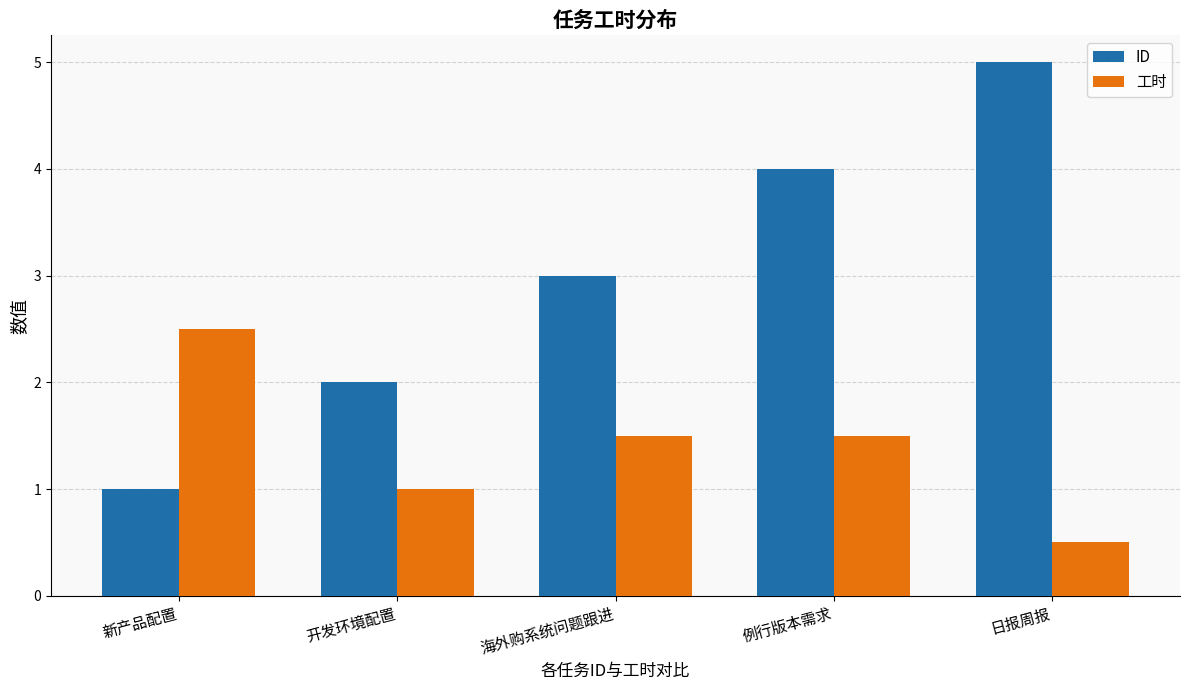

At which label is 工时 closest to 1?

开发环境配置